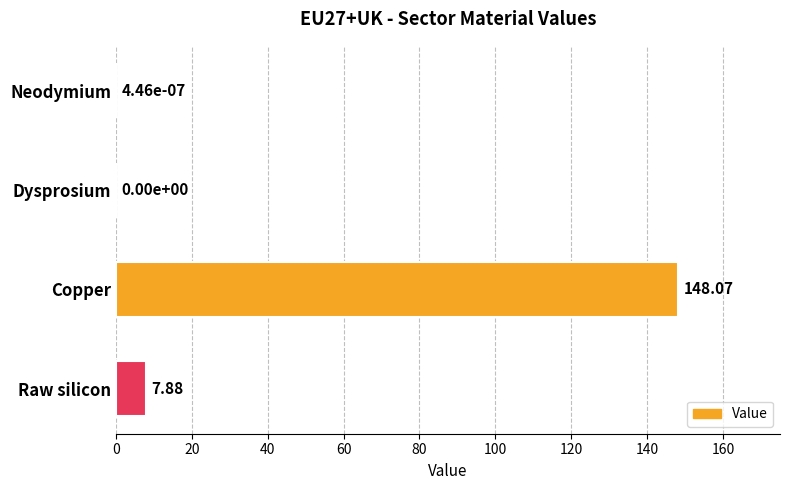

Where is the data nearest to the value 74?

Raw silicon